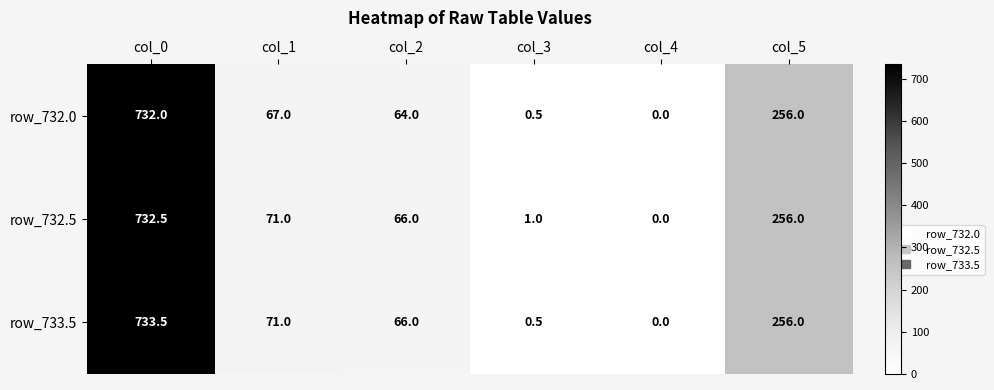

What is the difference between the highest and lowest values at col_0?

1.5